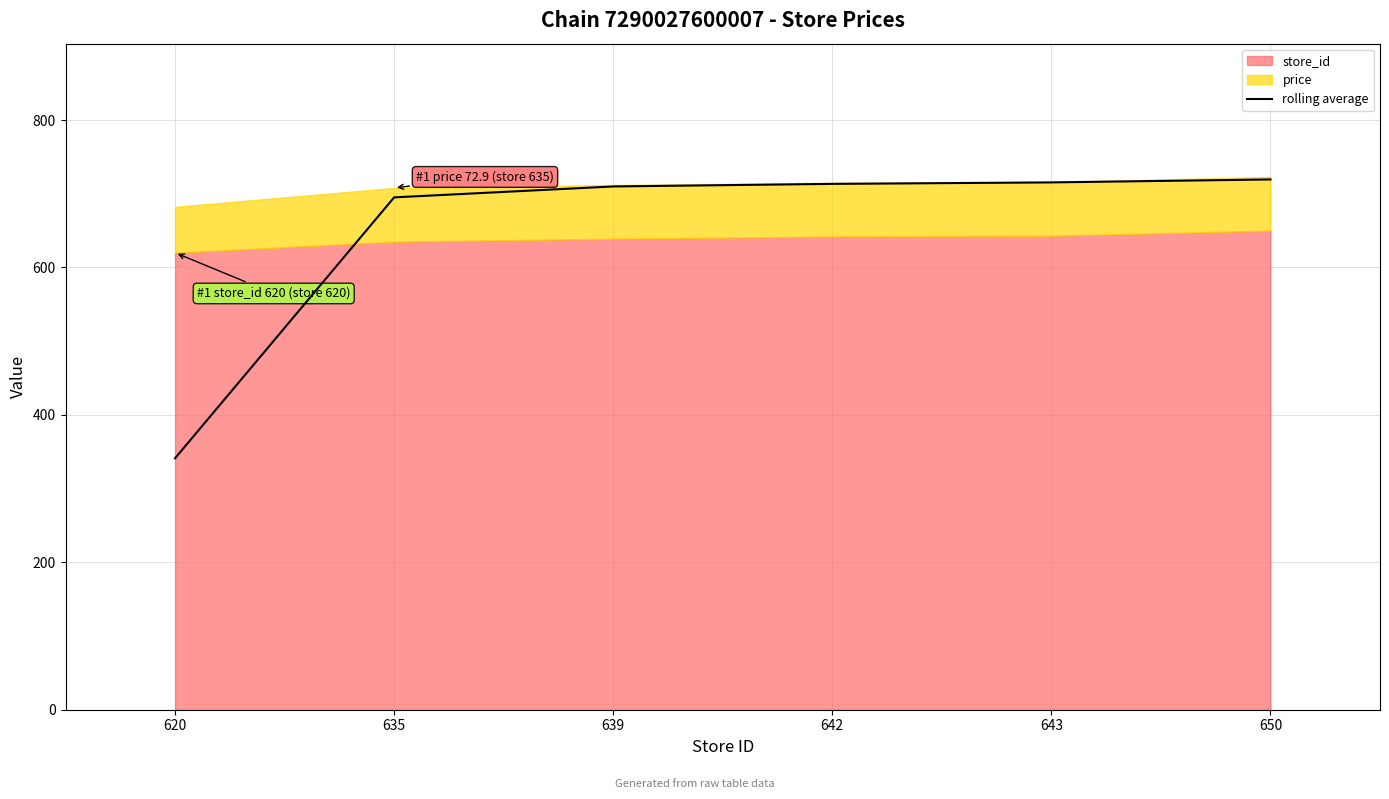

Between 635 and 642, which is larger?

642